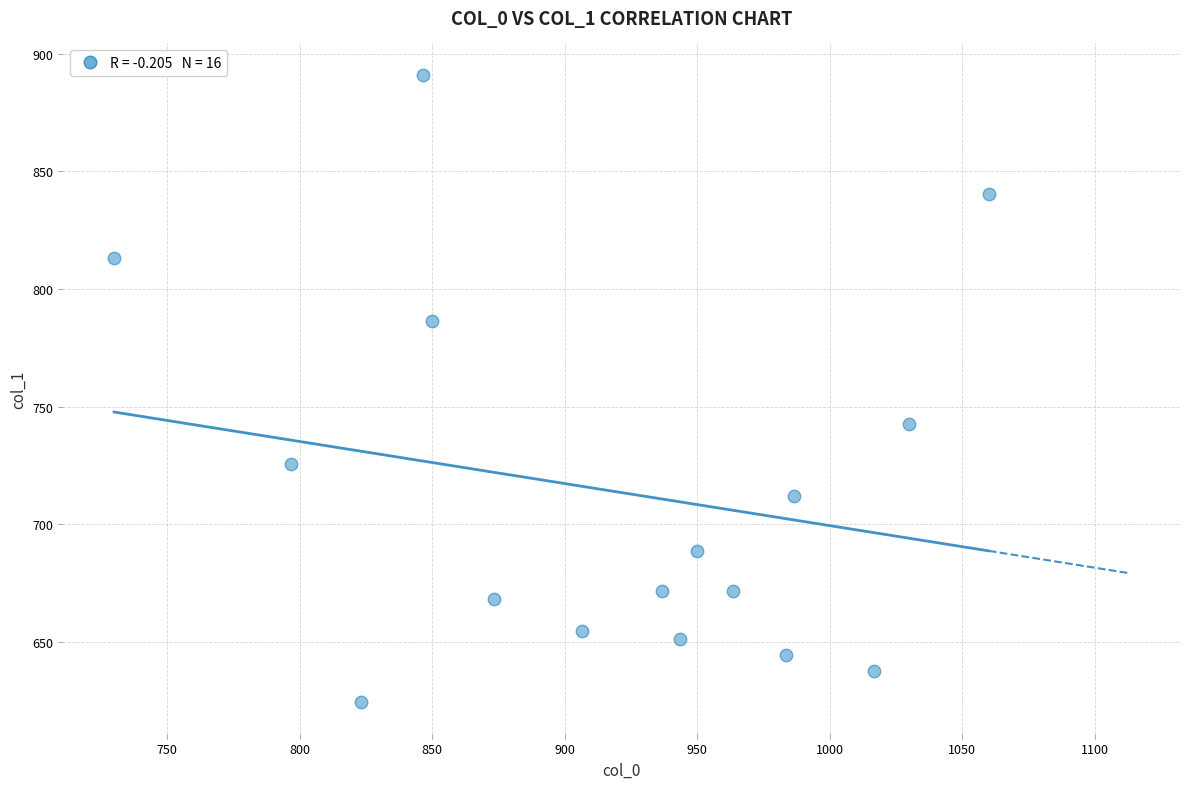

What Y value in the scatter plot is closest to 757?

742.5